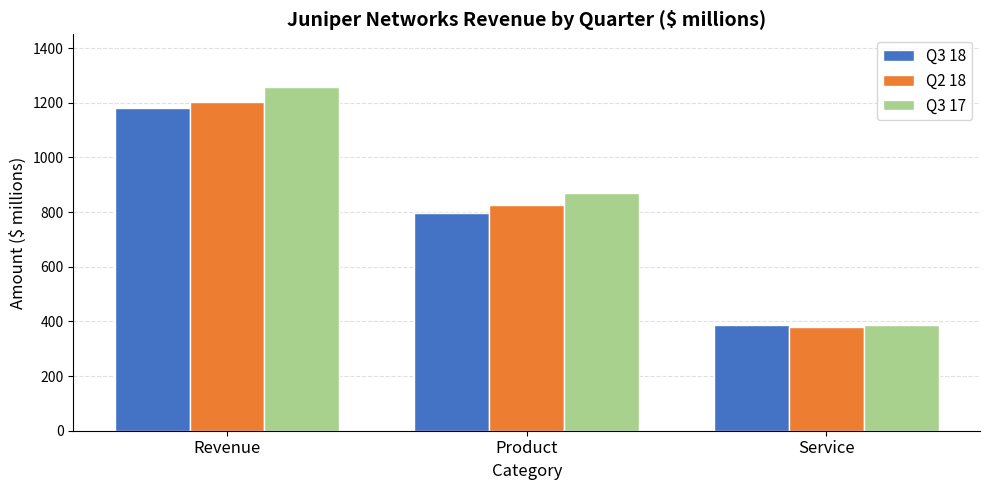

Count the number of categories in the chart.

3